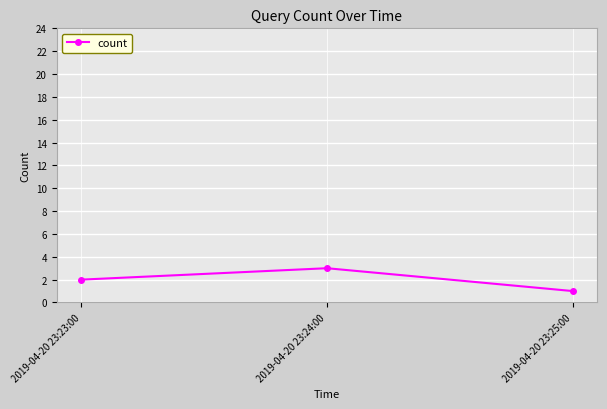

What is the difference between the maximum and minimum values?

2